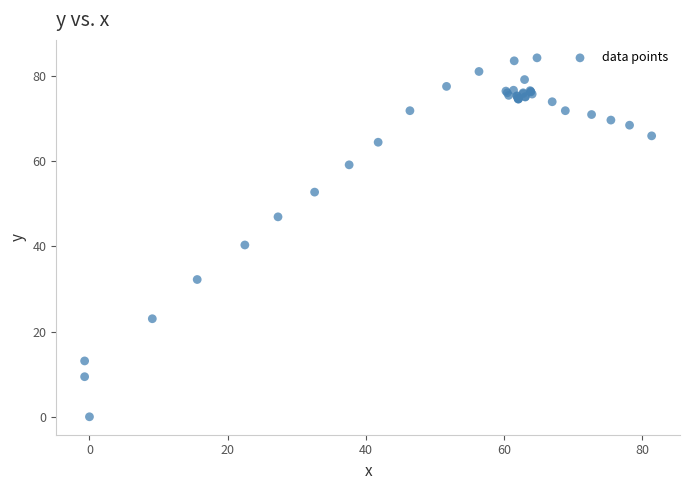

What Y value in the scatter plot is closest to 42?

40.3